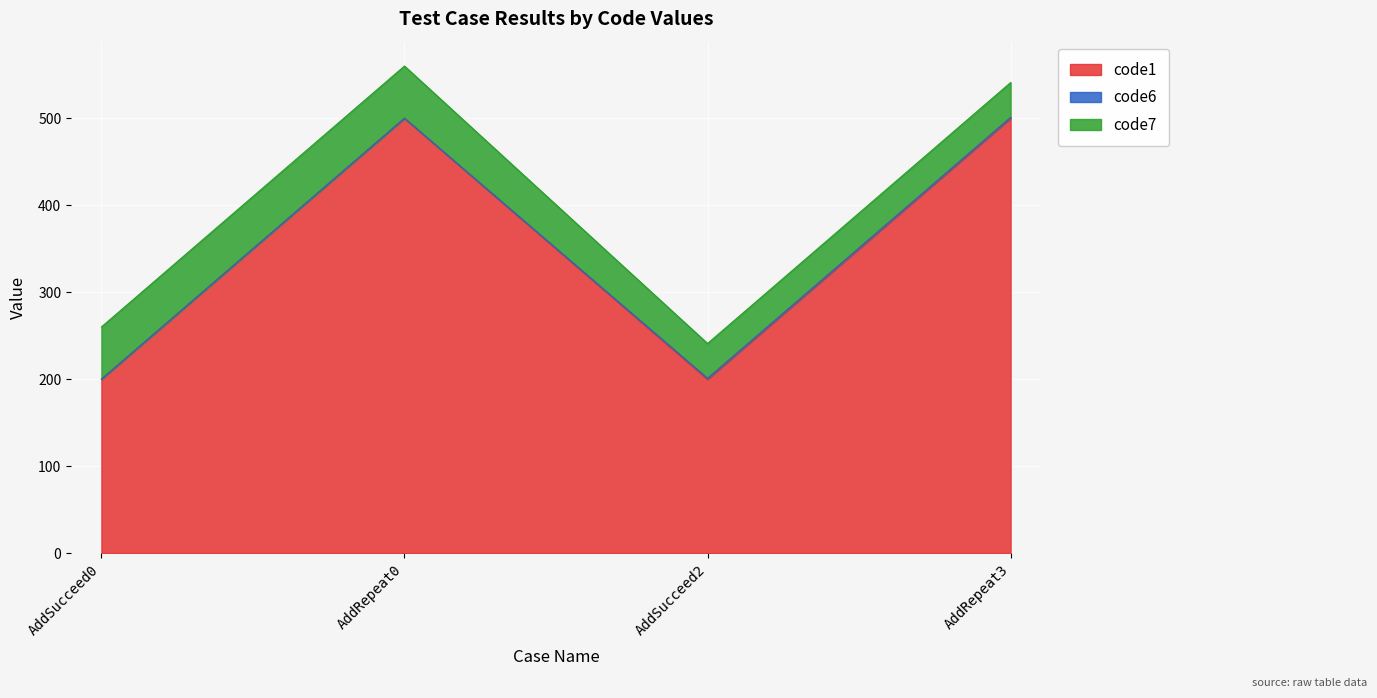

What is the difference between the code1 values at AddSucceed2 and AddRepeat0?

300